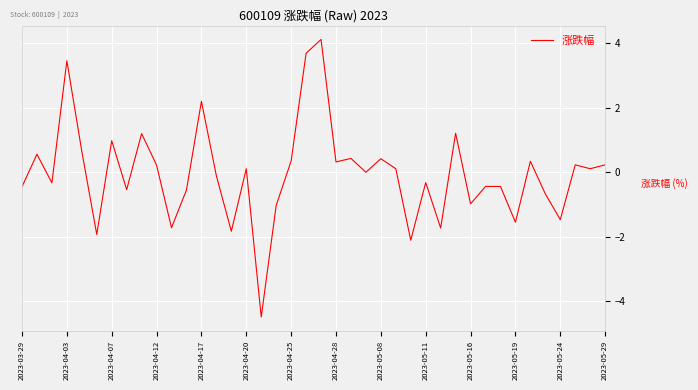

What is the smallest value displayed?

-4.5